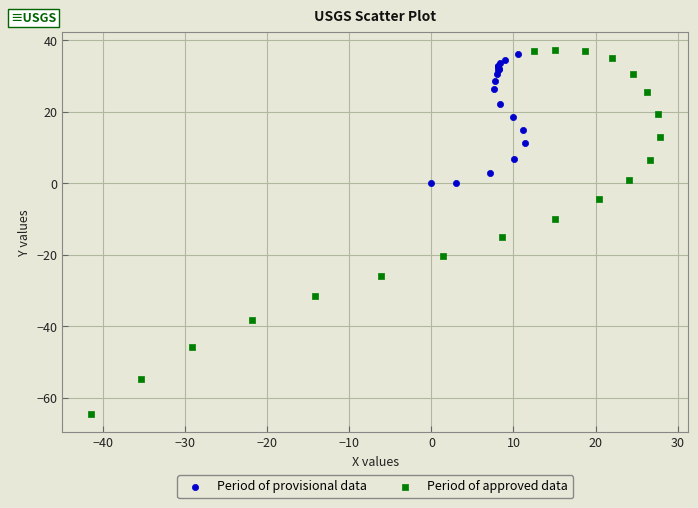

Which series has the largest Y range (max minus min)?

Period of approved data